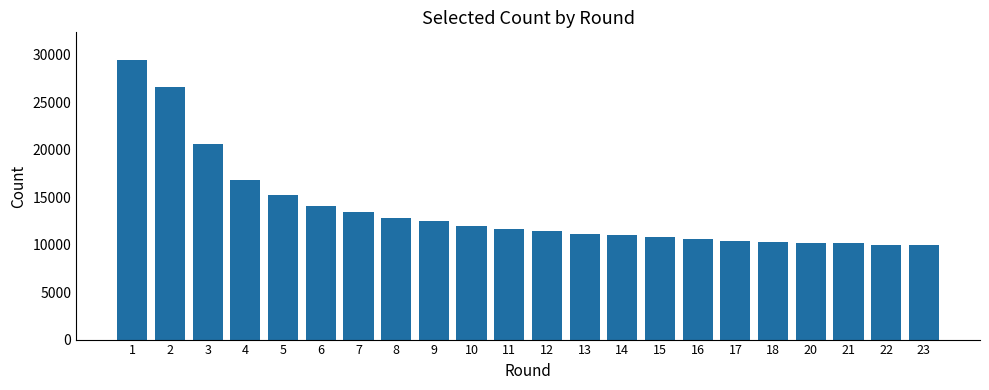

At which label is the value closest to 19668?

3